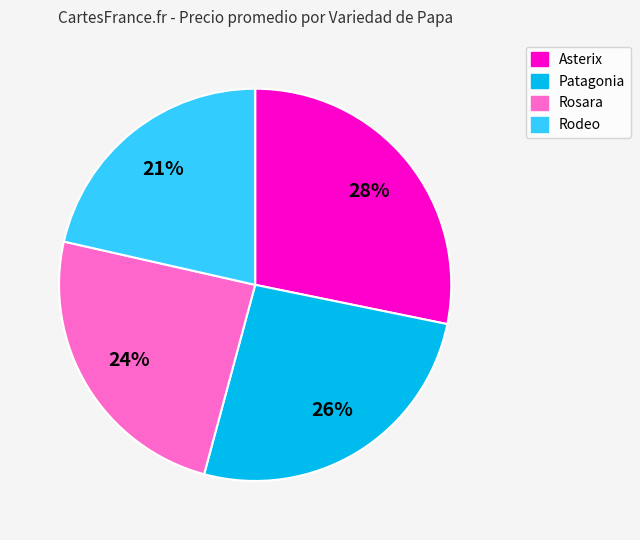

True or false: Rodeo accounts for 34% of the total.

False